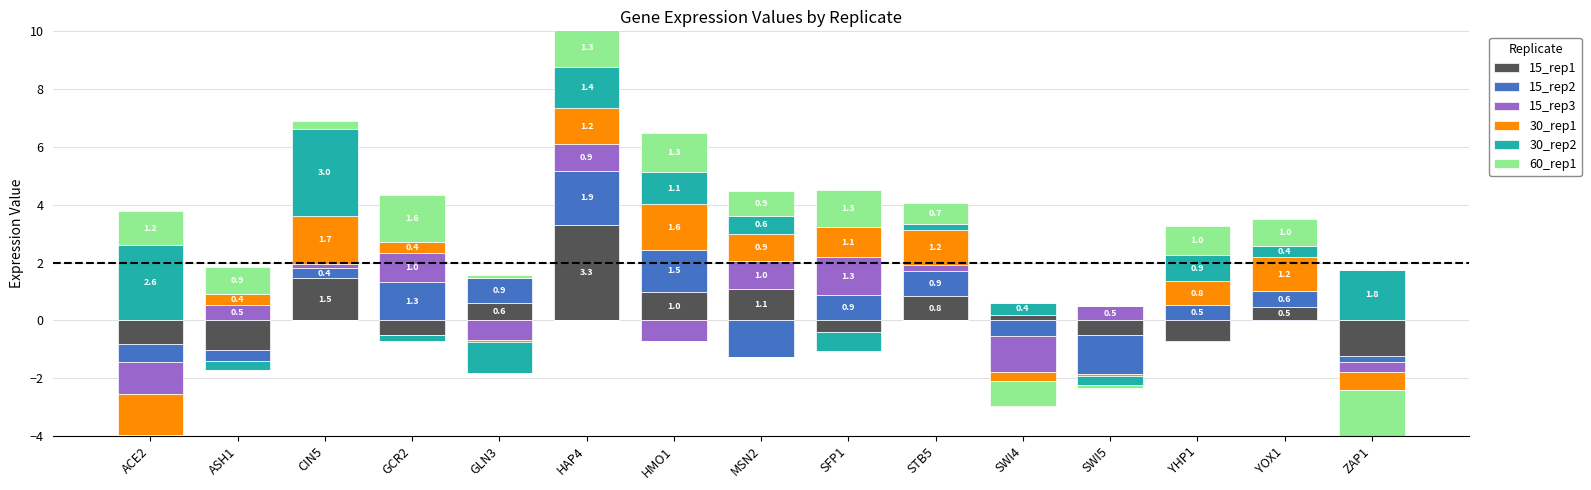

What value does the 15_rep3 series have at CIN5?

0.1